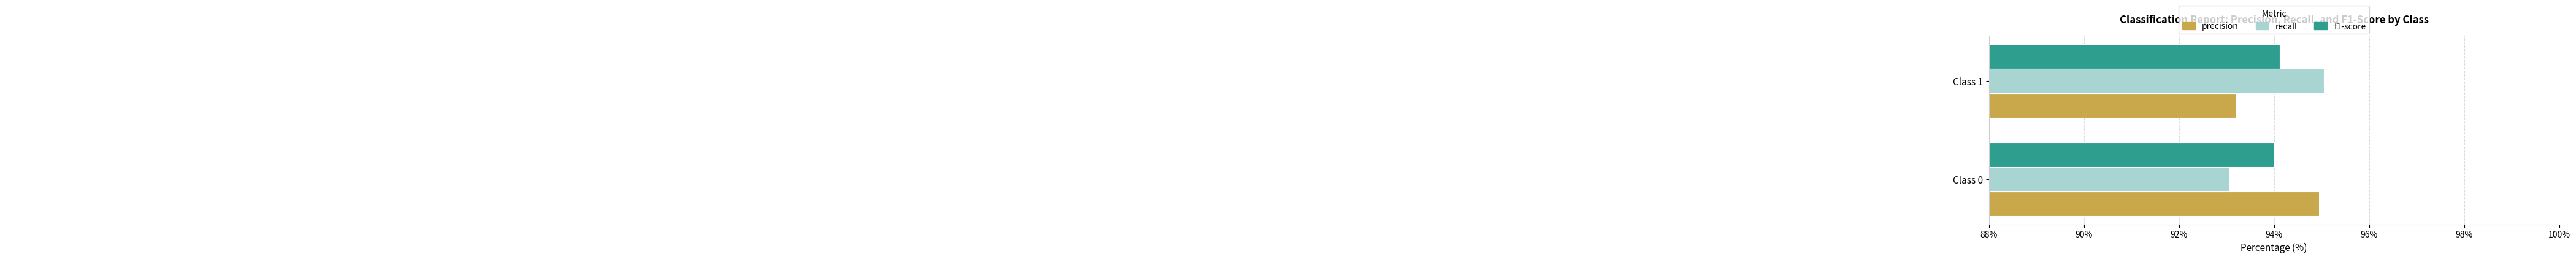

At which category does the chart reach its peak across all series?

Class 1